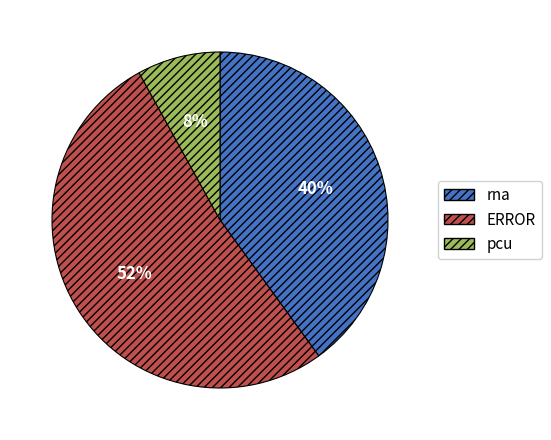

What percentage is the ERROR slice, to the nearest percent?

52%